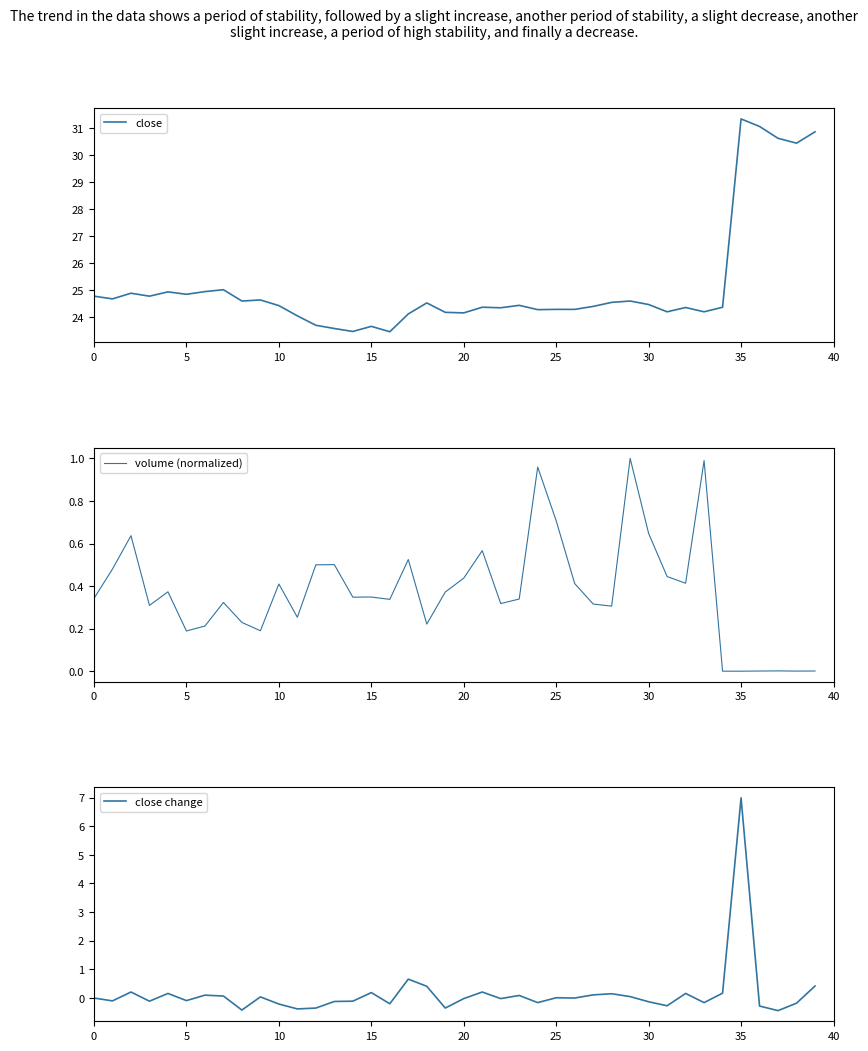

What is the spread (max minus min) of values at 14?

23.6